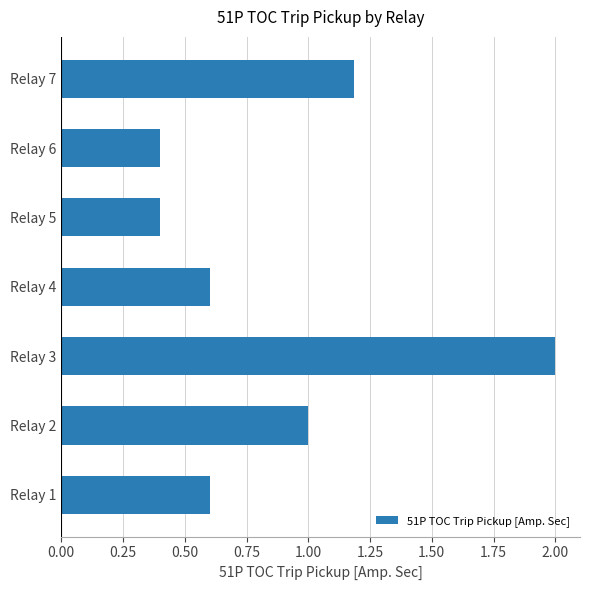

What is the greatest value displayed?

2.0